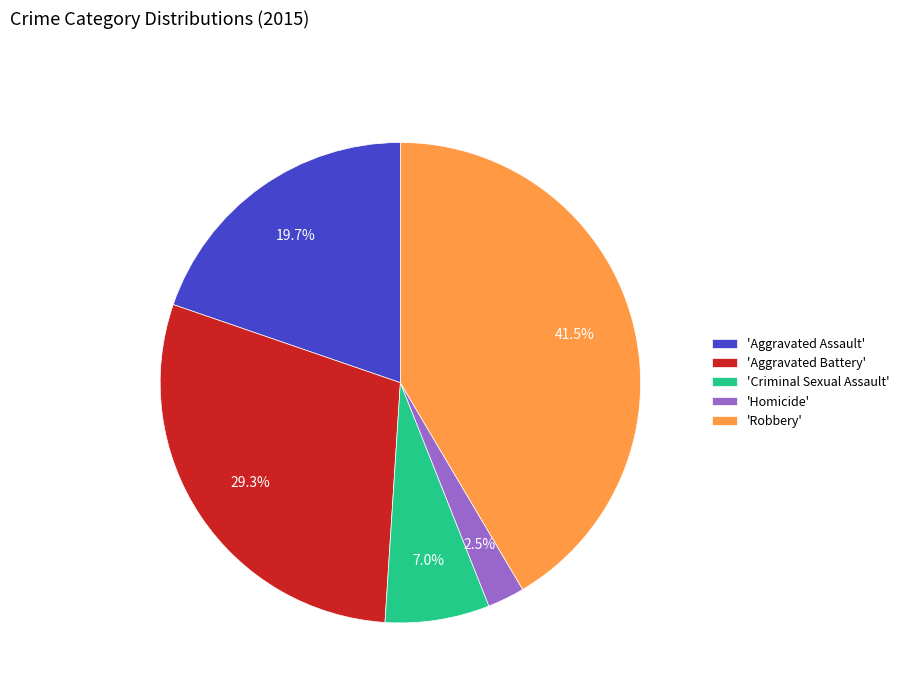

Which slice is the largest?

'Robbery'